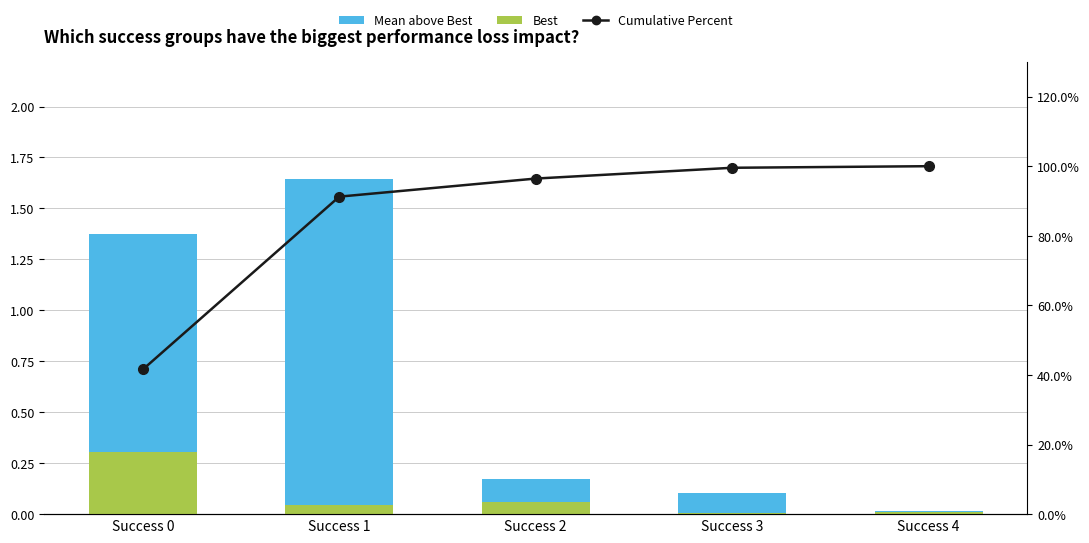

Where does the Cumulative Percent series first go above 96?

Success 2